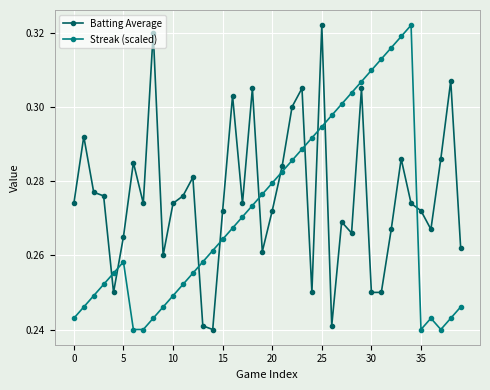

True or false: Streak (scaled) and Batting Average intersect in this chart.

True